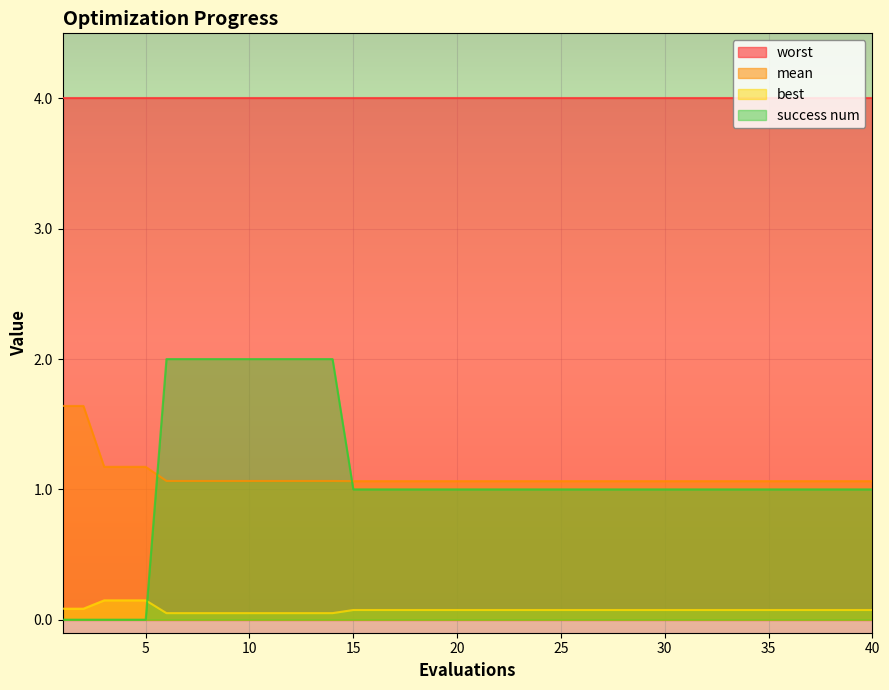

What is the value of the success num point at the 35th from the left?

1.0